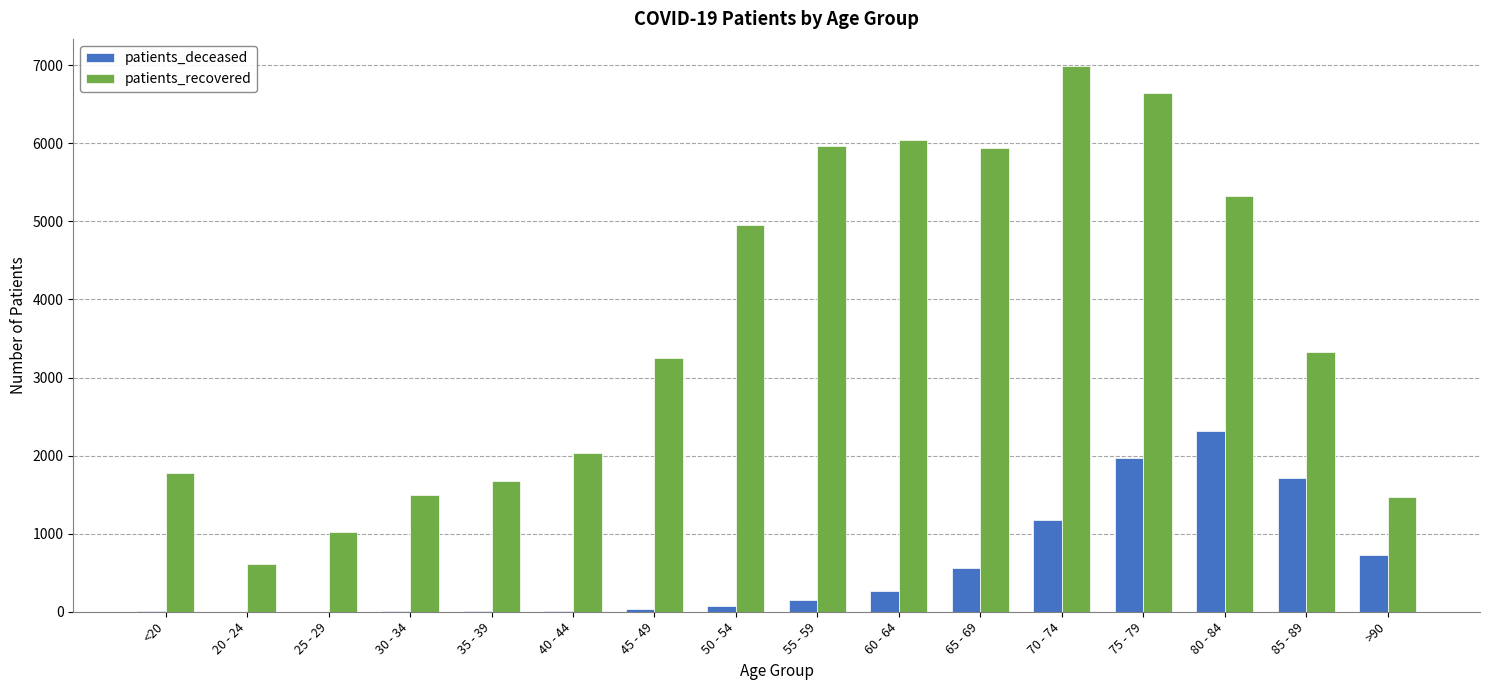

Which series has the largest total across all categories?

patients_recovered